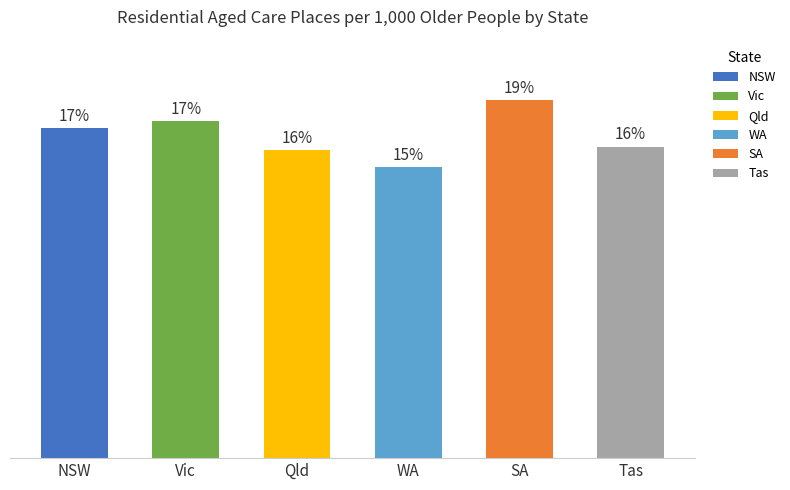

List the series in order of their peak value, lowest first.

WA, Qld, Tas, NSW, Vic, SA